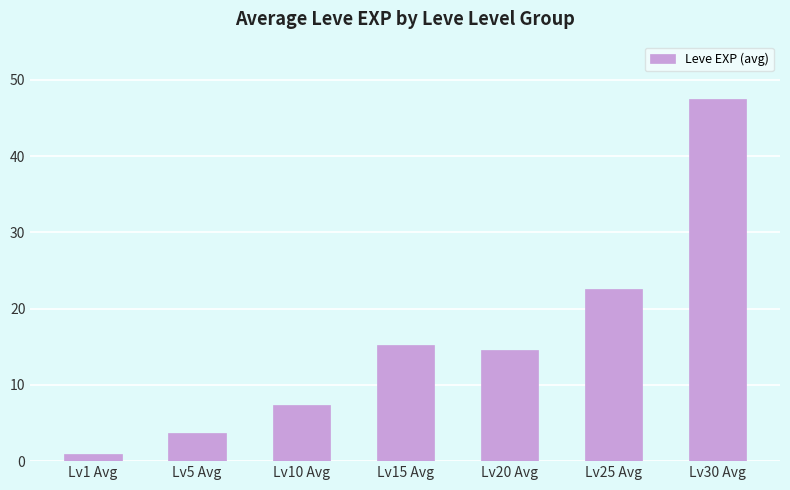

Reading right to left, transcribe all the data shown in this chart.

47.5	22.6	14.5	15.2	7.3	3.7	1.0